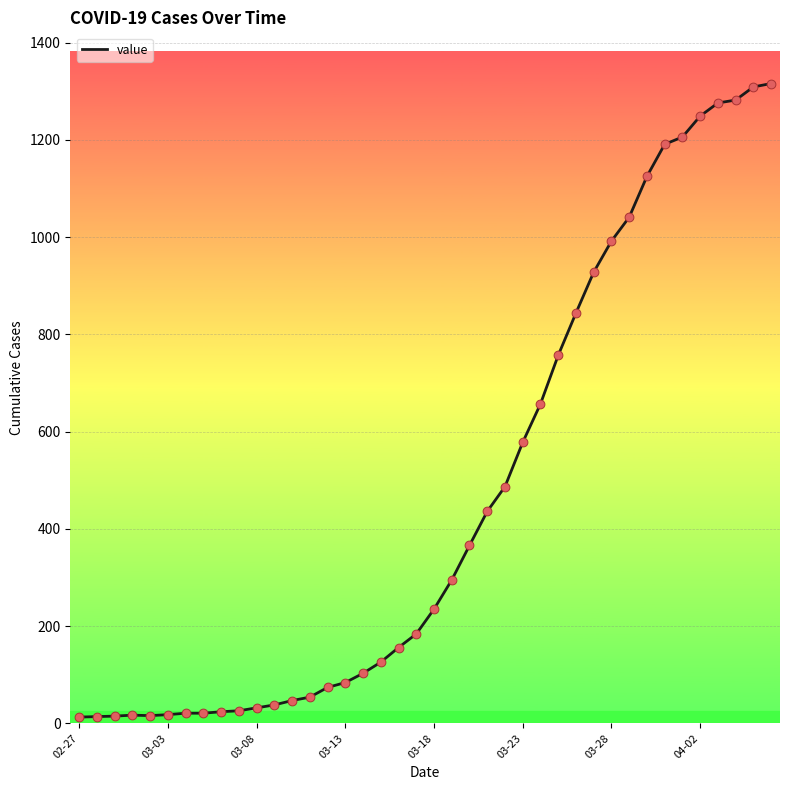

What is the greatest value displayed?

1316